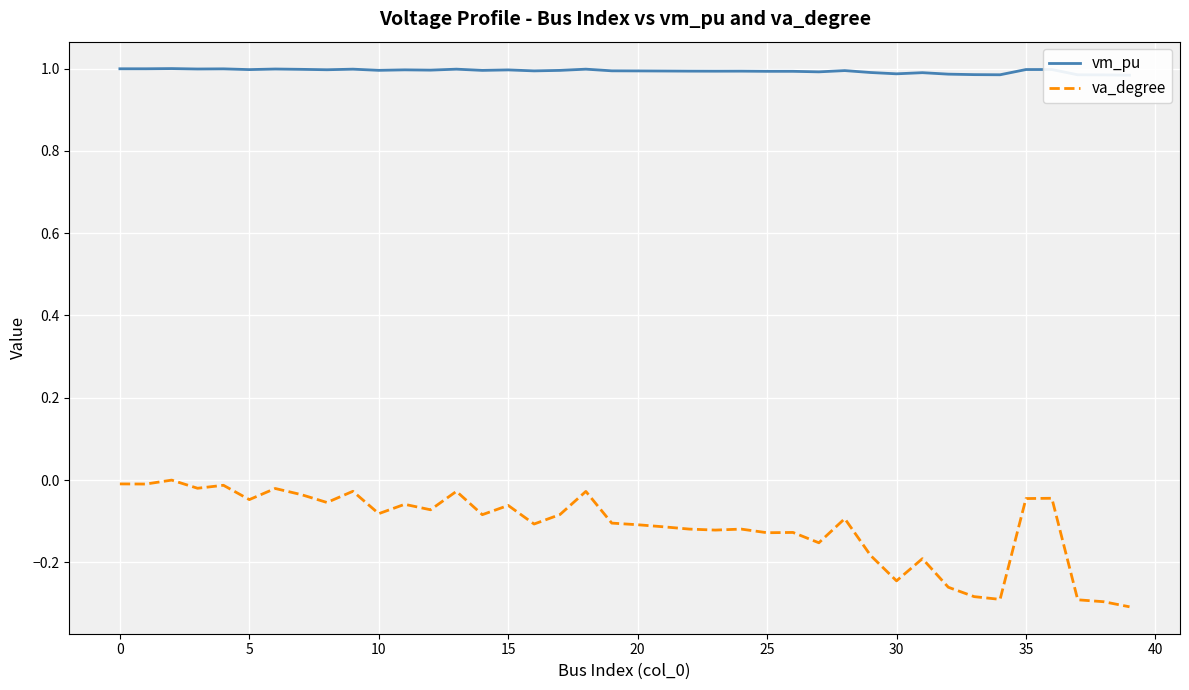

How many distinct data groups are displayed?

2